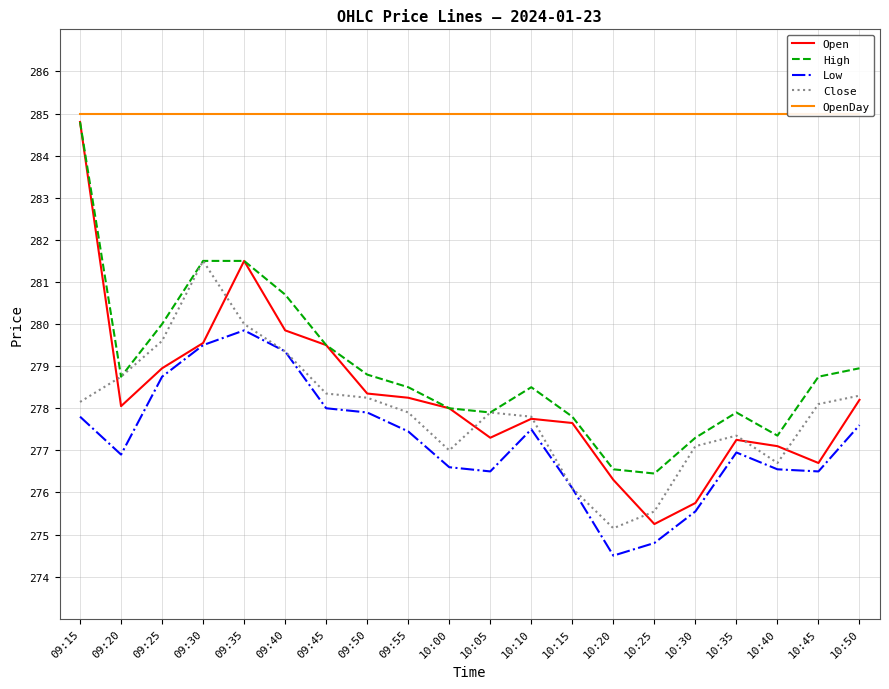

What is the value of the Close point at the 7th from the left?

278.4